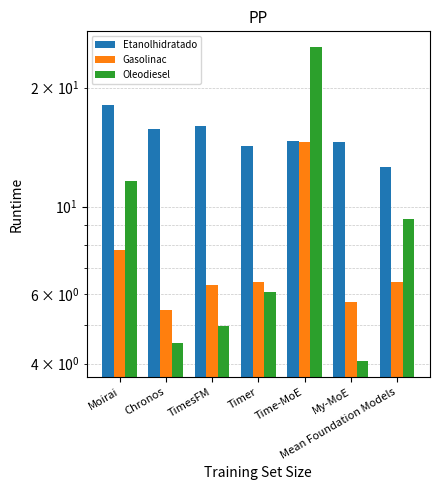

At Timer, list the series in order from largest to smallest.

Etanolhidratado, Gasolinac, Oleodiesel